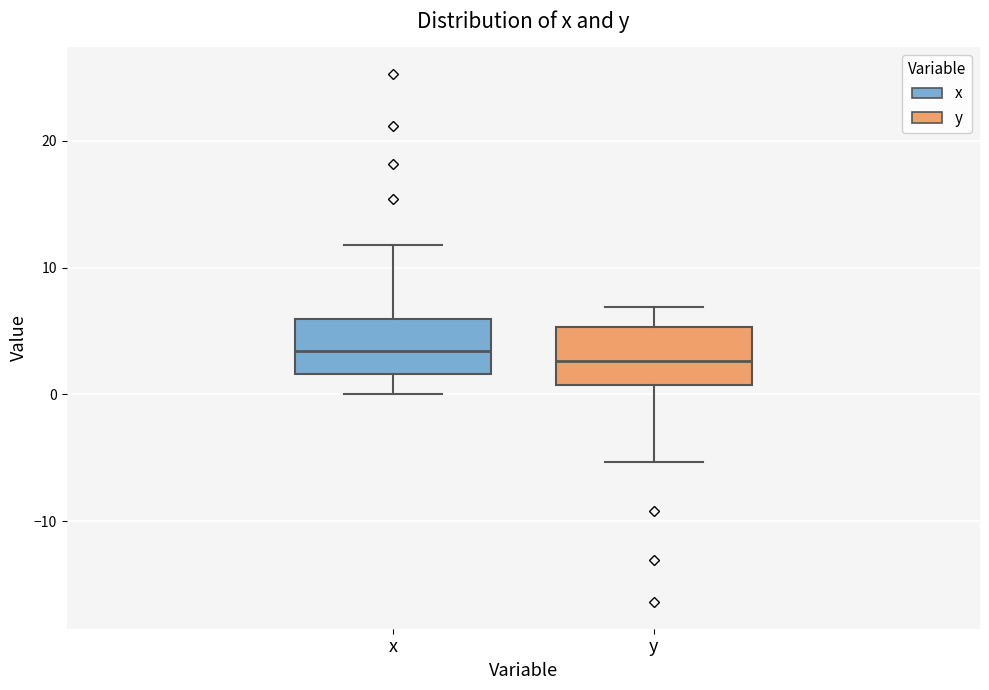

Where is the lower edge of the box for x on the y-axis? The values are not printed on the chart, so give them approximately, as read against the axis.

2